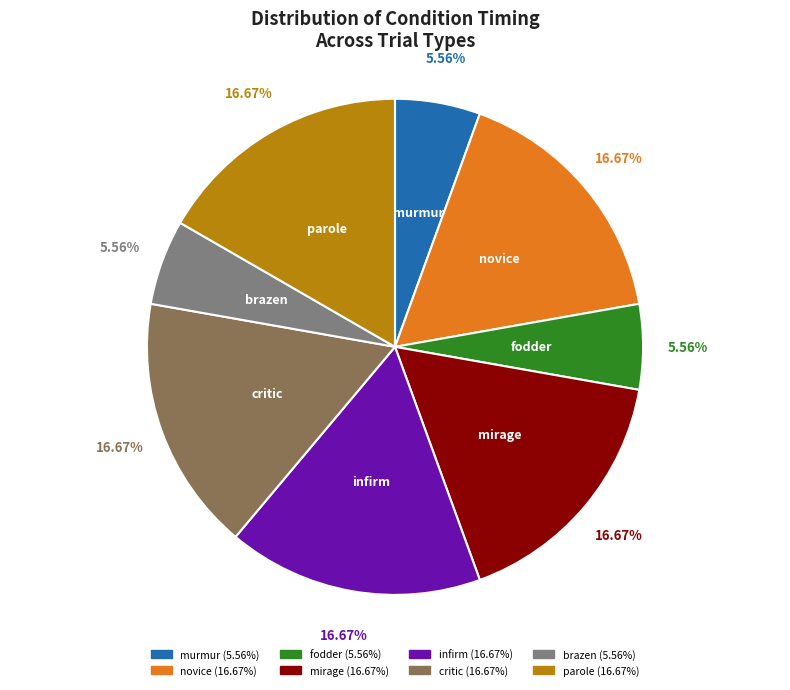

Combined, do infirm and parole account for over 50%?

No